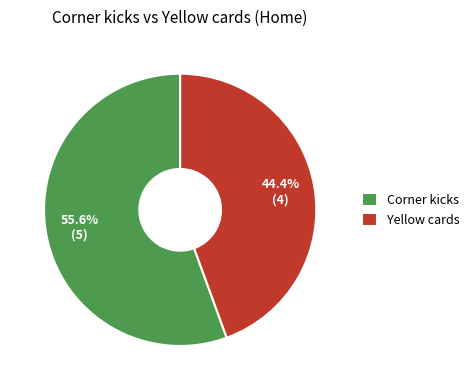

What percentage is the Yellow cards slice, to the nearest percent?

44%